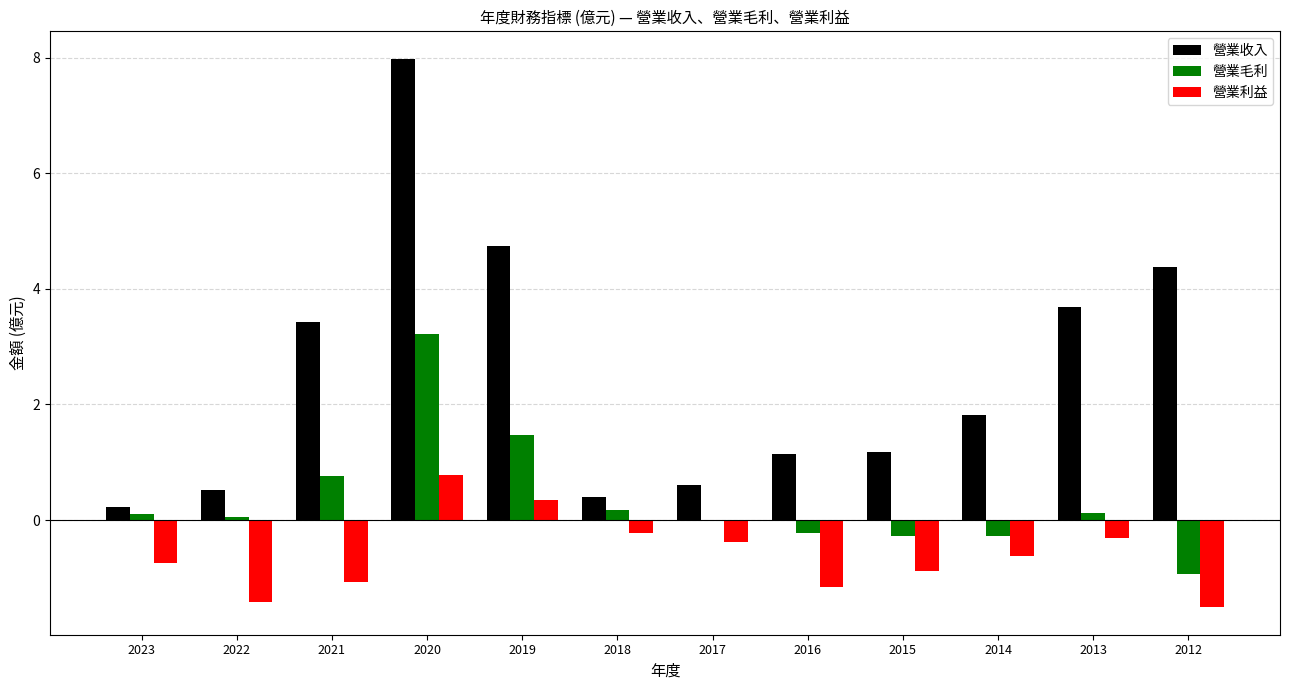

Between 2018 and 2014, which series saw the biggest shift?

營業收入